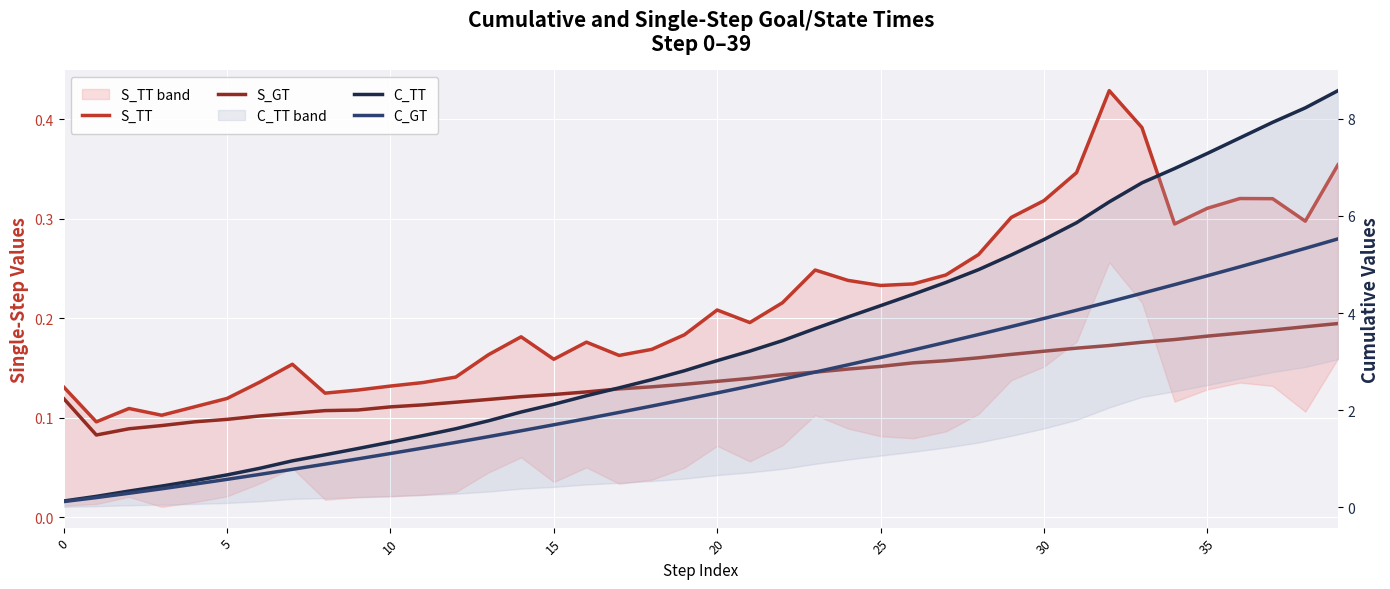

The value of C_GT at 15 is 0.2. True or false?

False